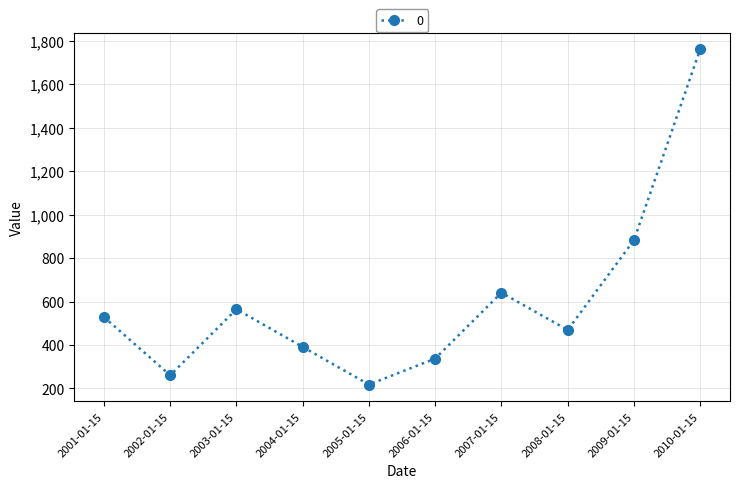

Where is the data nearest to the value 989?

2009-01-15